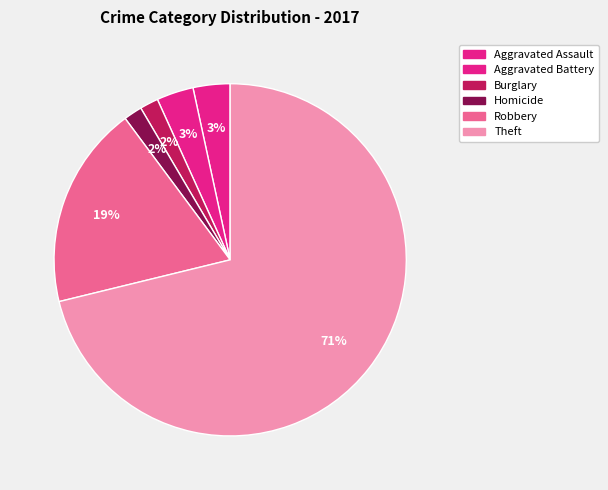

How many slices are in this pie chart?

6